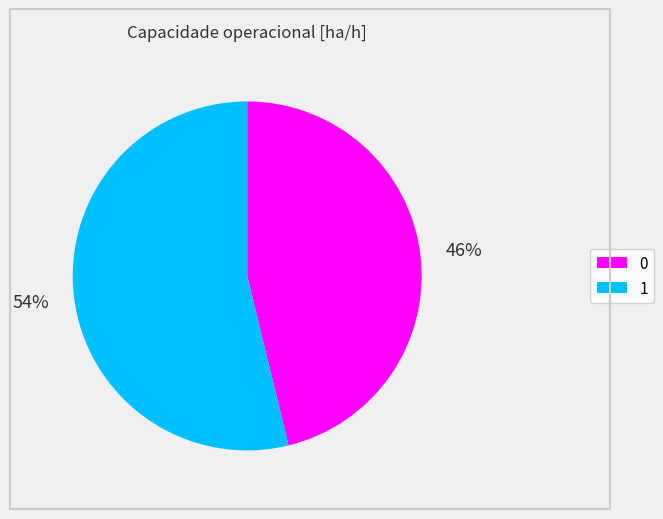

Approximately how many times larger is the value at 0 compared to 1?

0.9